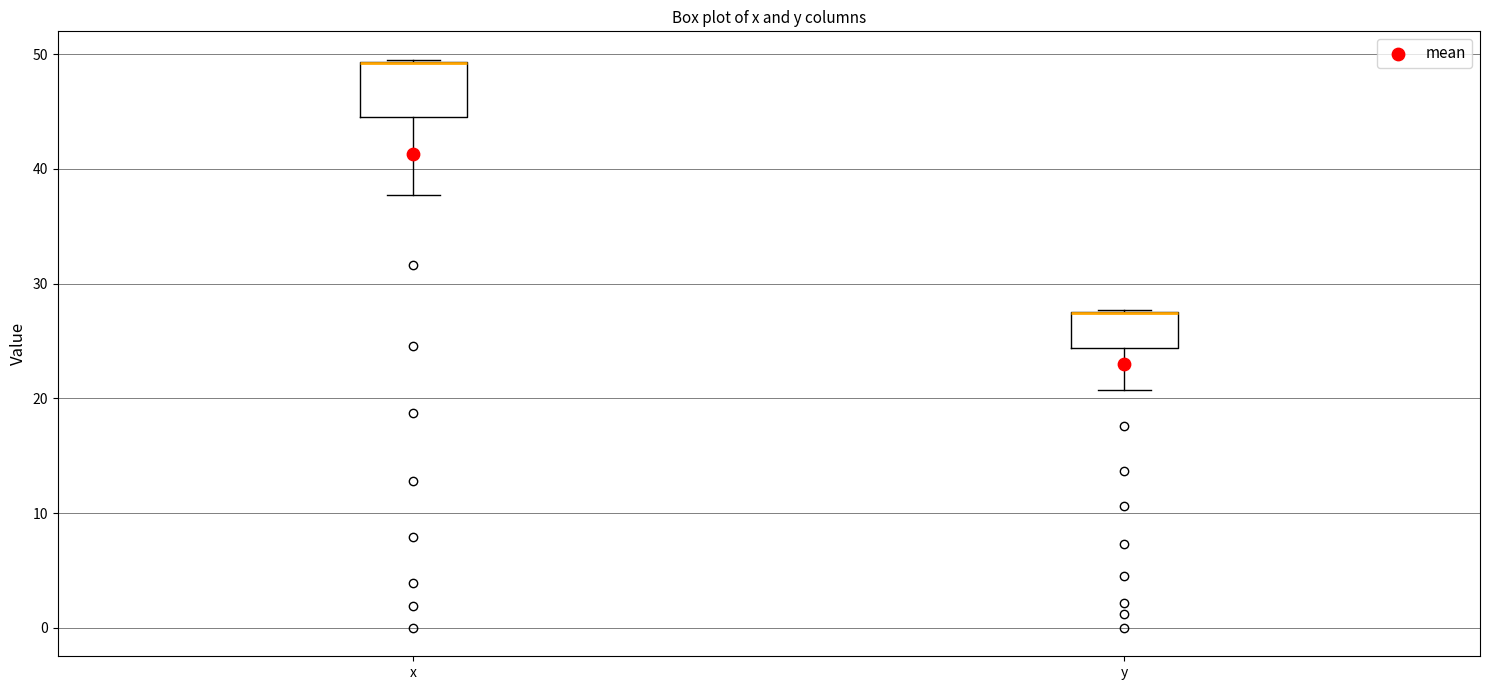

Reading left to right, read every box against the y-axis: the position of its median line, the range the box covers, and the ends of its whiskers. The values are not printed on the chart, so give them approximately, as read against the axis.

x: median 49 (drawn on the box's upper edge), box 45 to 49, whiskers 38 to 50
y: median 27 (drawn on the box's upper edge), box 24 to 28, whiskers 21 to 28